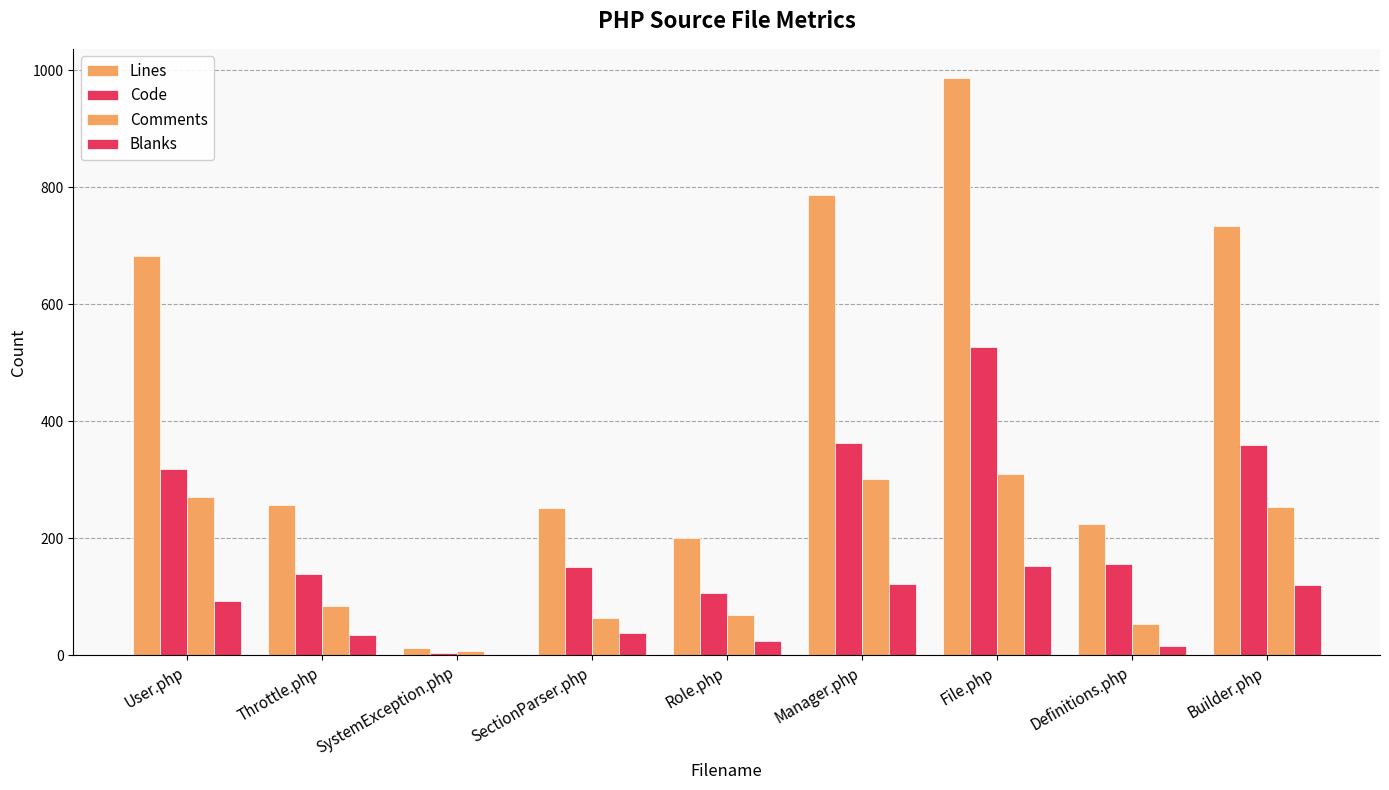

What is the label of the 3rd bar from the left?

SystemException.php